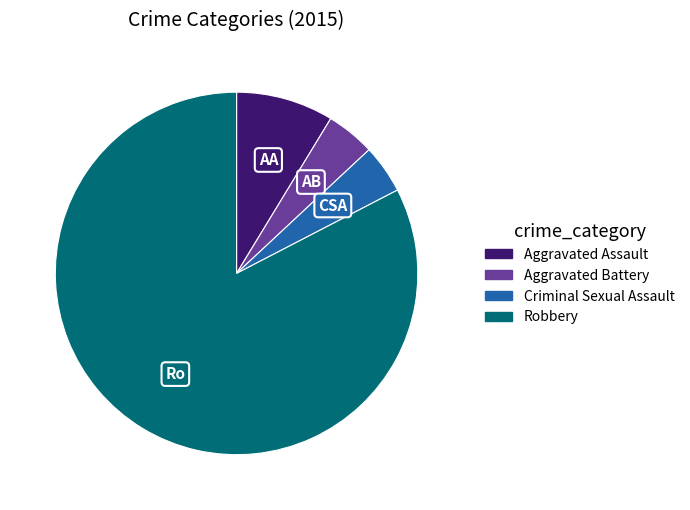

Does any single category account for the majority?

Yes